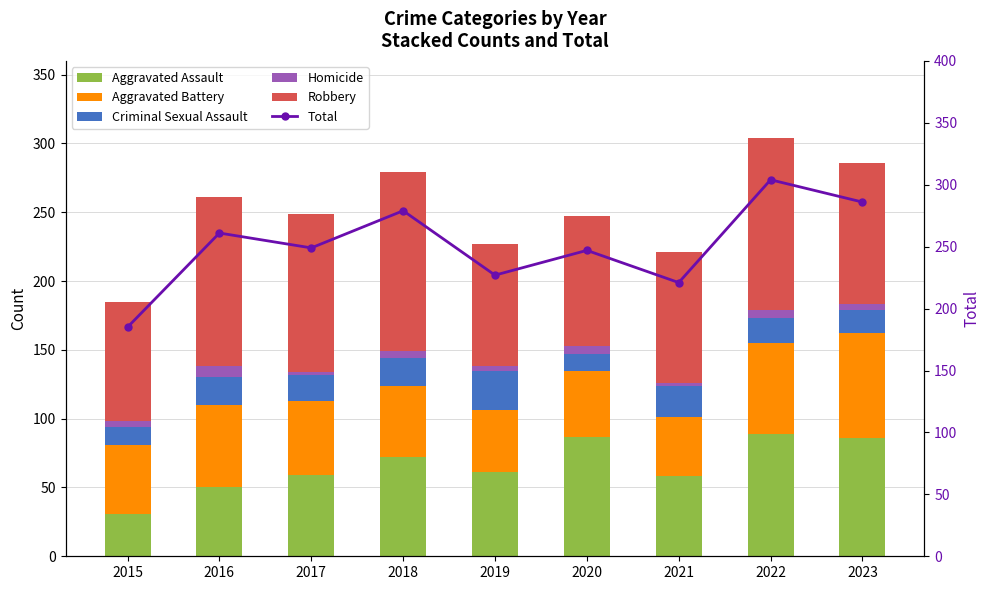

What are all the series names shown in the legend?

Aggravated Assault, Aggravated Battery, Criminal Sexual Assault, Homicide, Robbery, Total